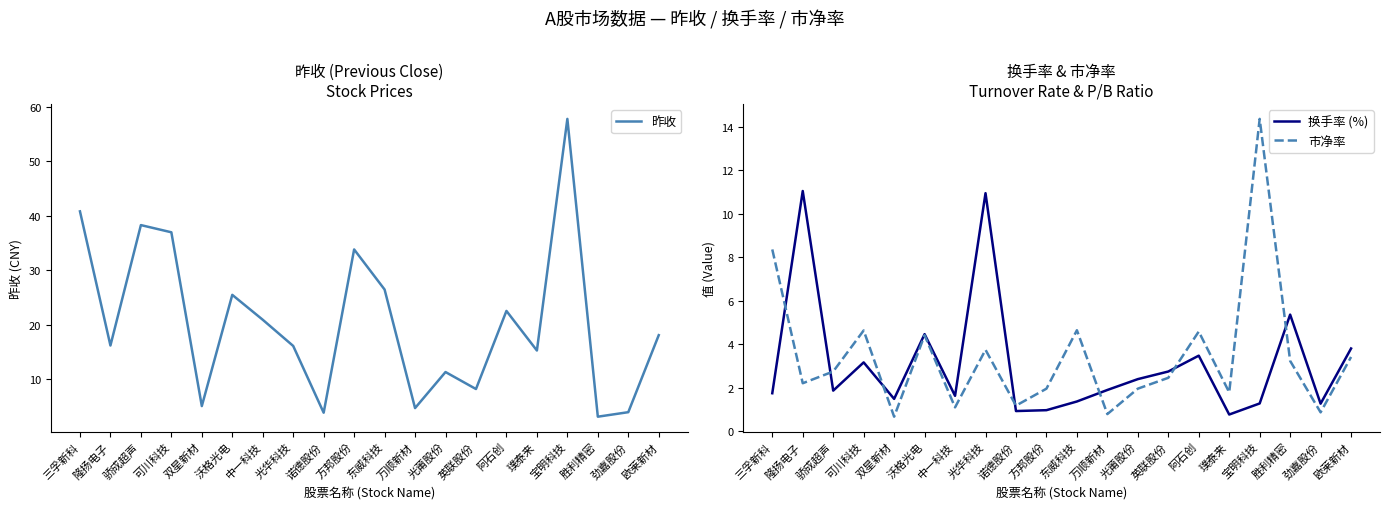

Where do 市净率 and 换手率 (%) first cross each other?

三孚新科 and 隆扬电子